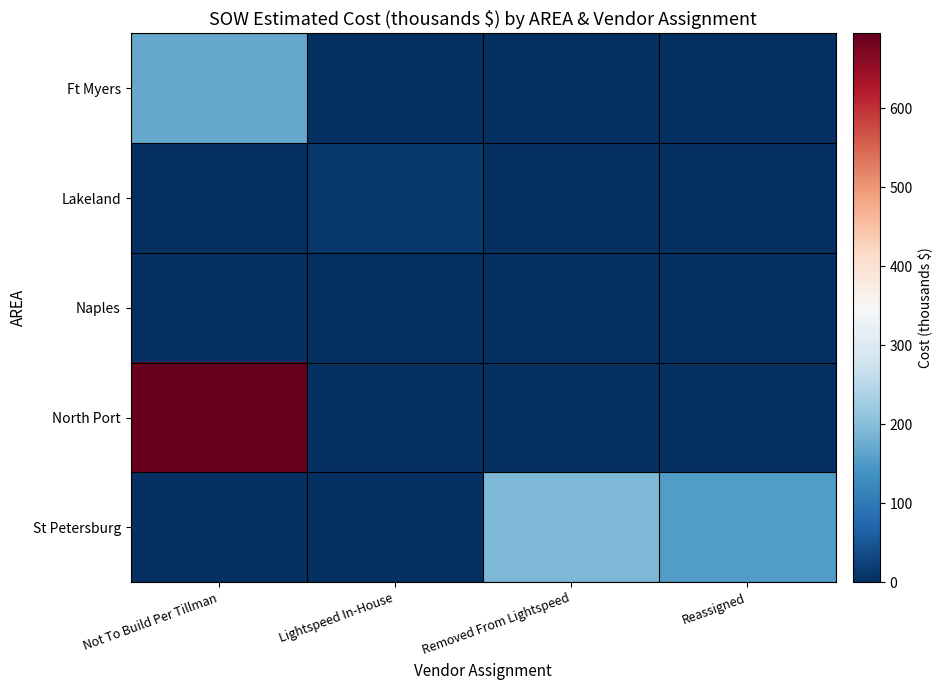

At how many categories does at least one series exceed 437?

1